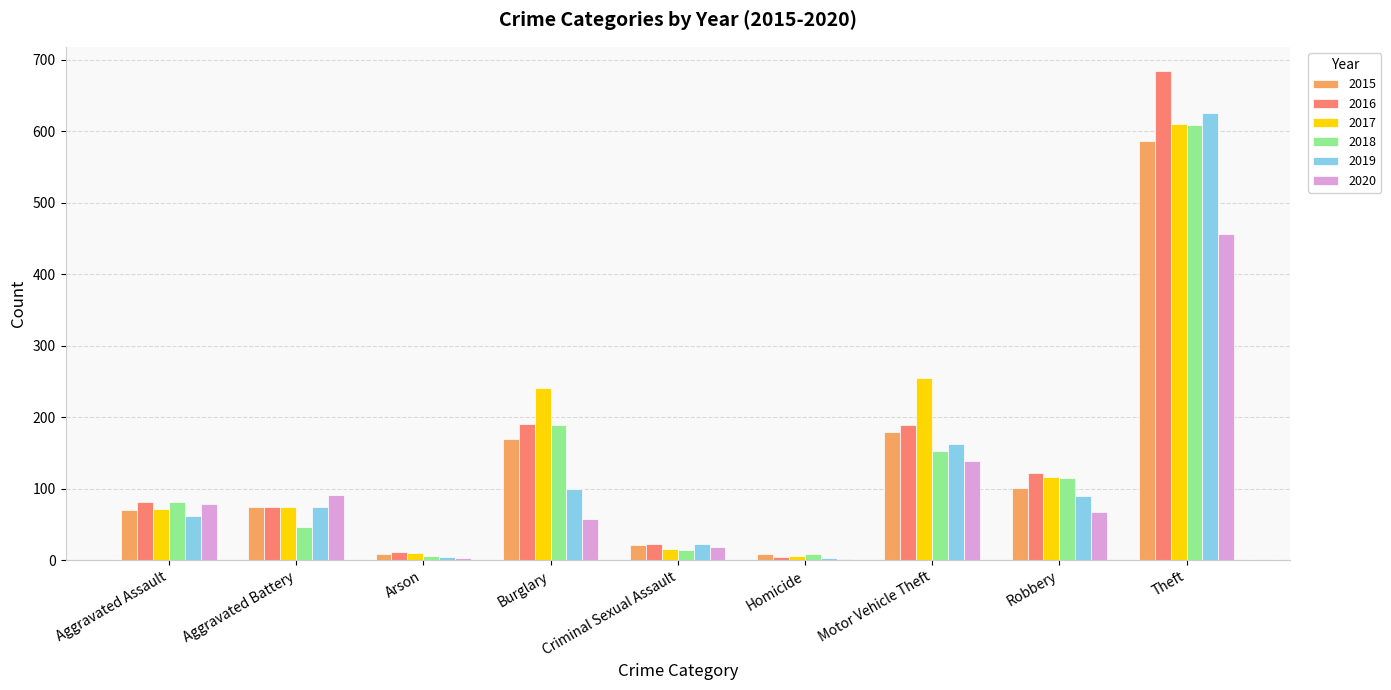

The 2018 series shows 209 at Motor Vehicle Theft. True or false?

False